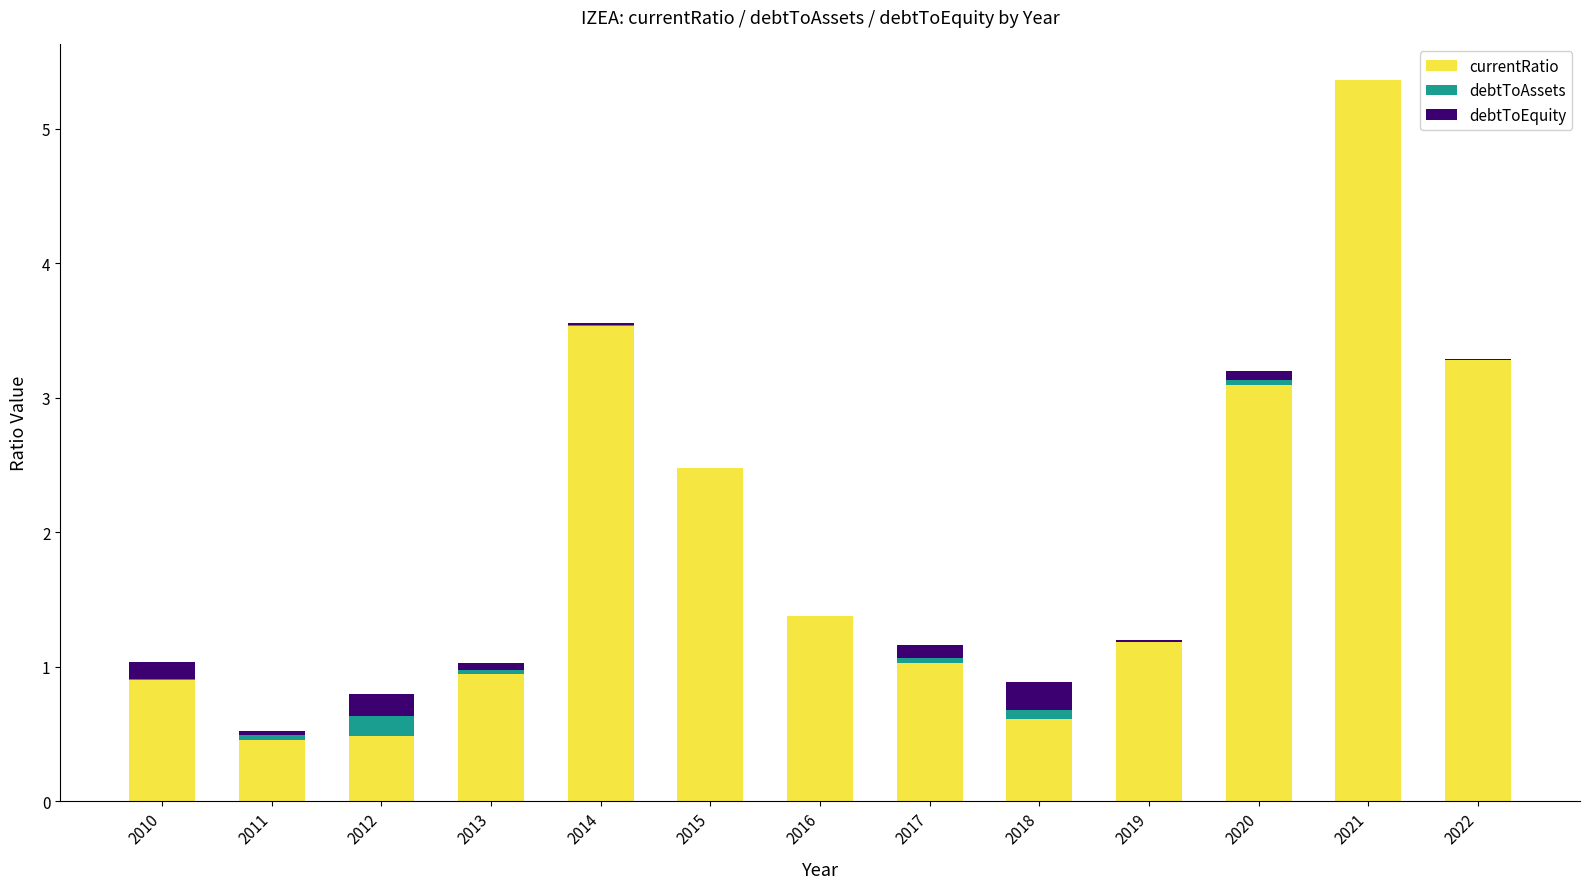

At which category is the sum across all series the highest?

2021